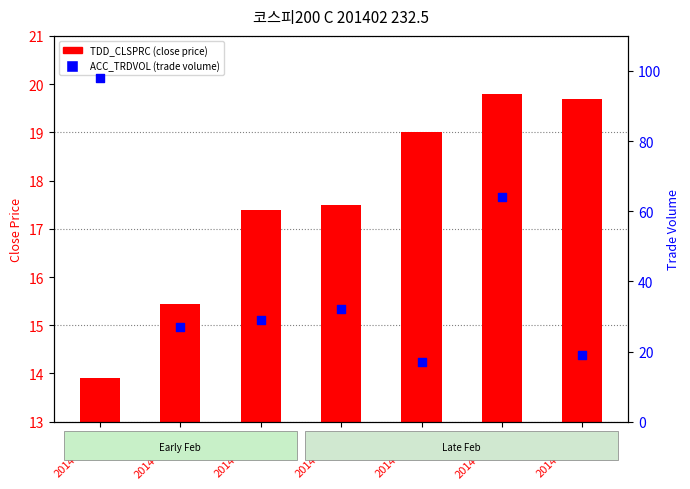

At how many categories does at least one series exceed 44?

2